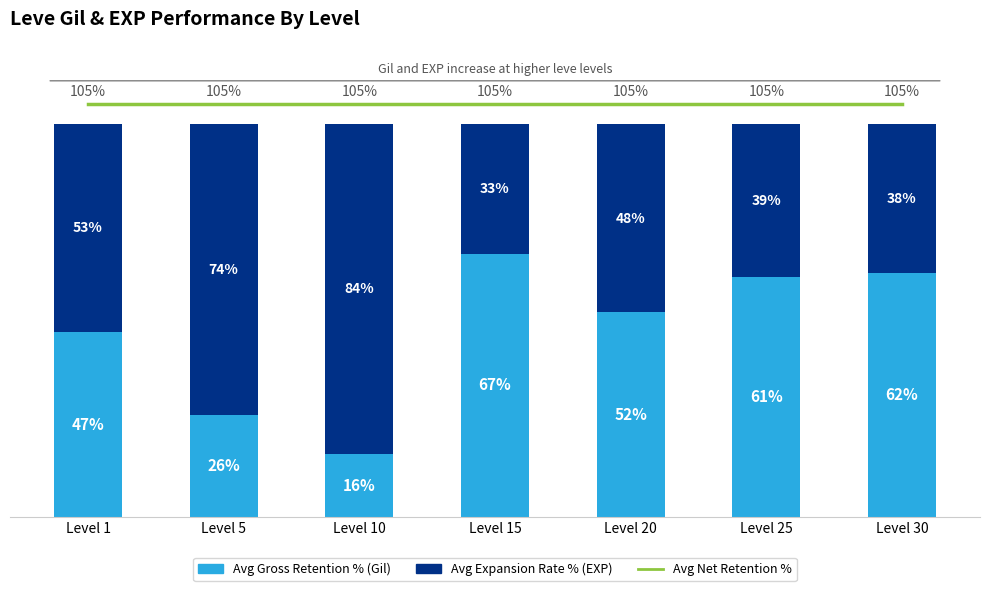

What is the minimum value for Avg Net Retention %?

105